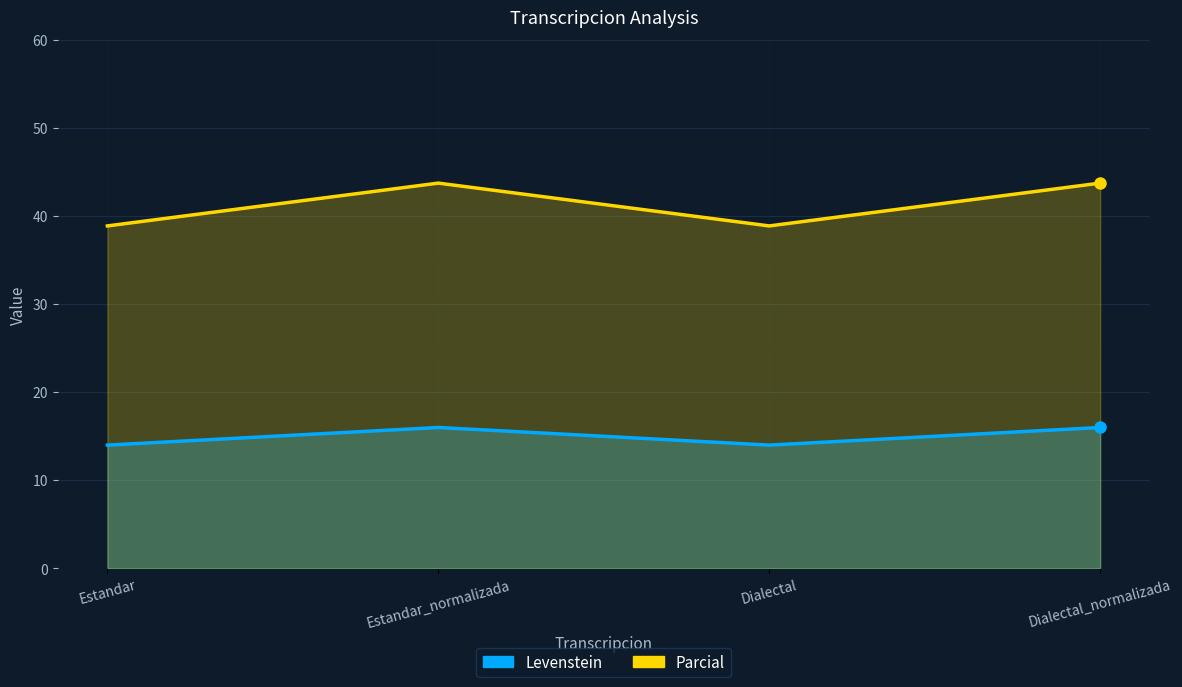

What is the value of the Levenstein point at the 1st from the left?

14.0